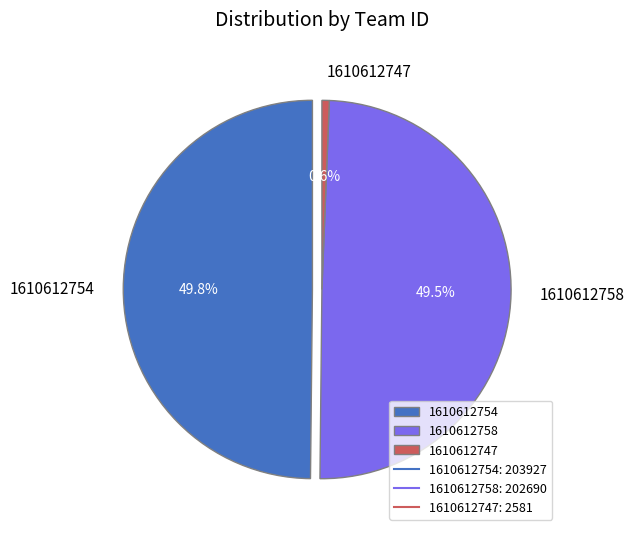

Combined, do 1610612747 and 1610612754 account for over 50%?

Yes